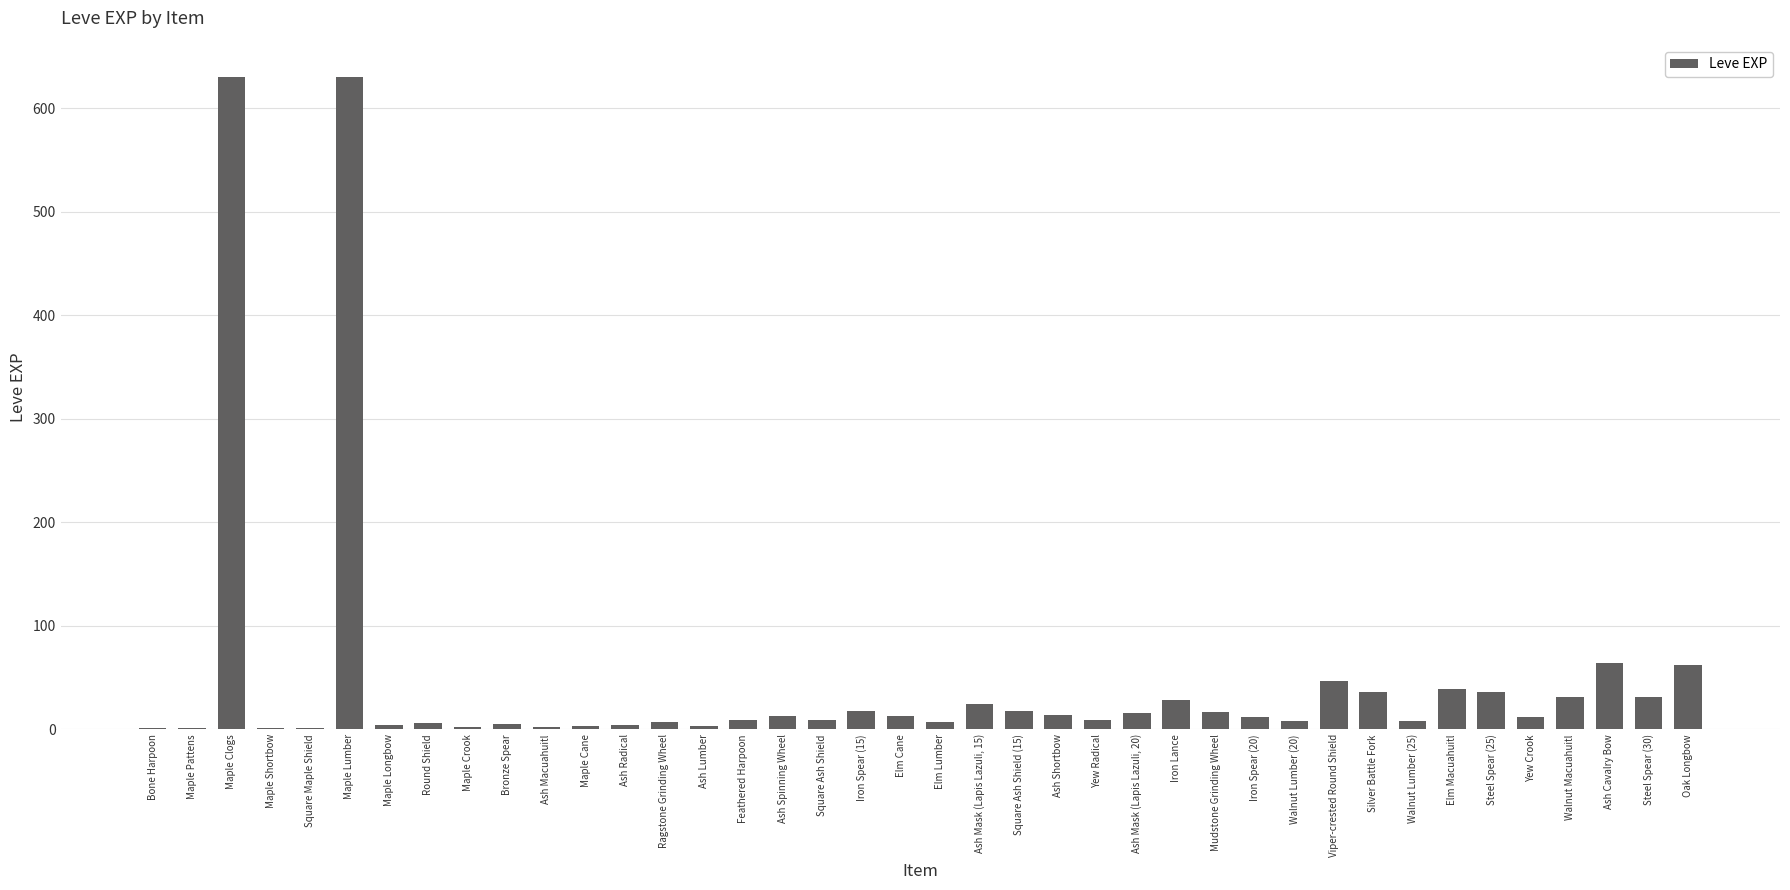

Which has a higher value, Elm Macuahuitl or Round Shield?

Elm Macuahuitl